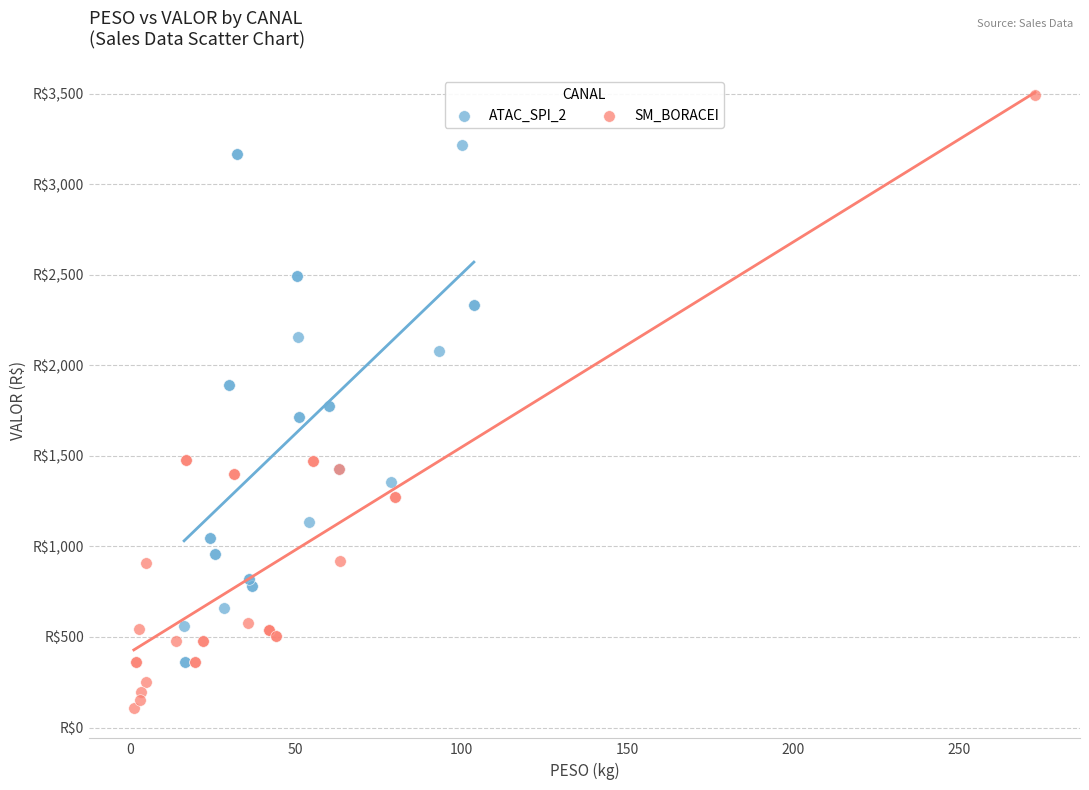

Which series has the widest spread of Y values?

SM_BORACEI